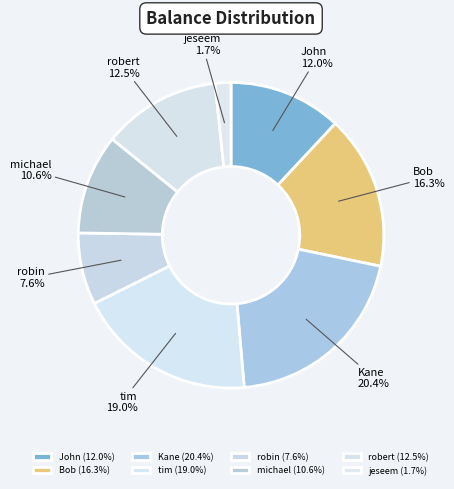

Which has a higher value, robin or michael?

michael